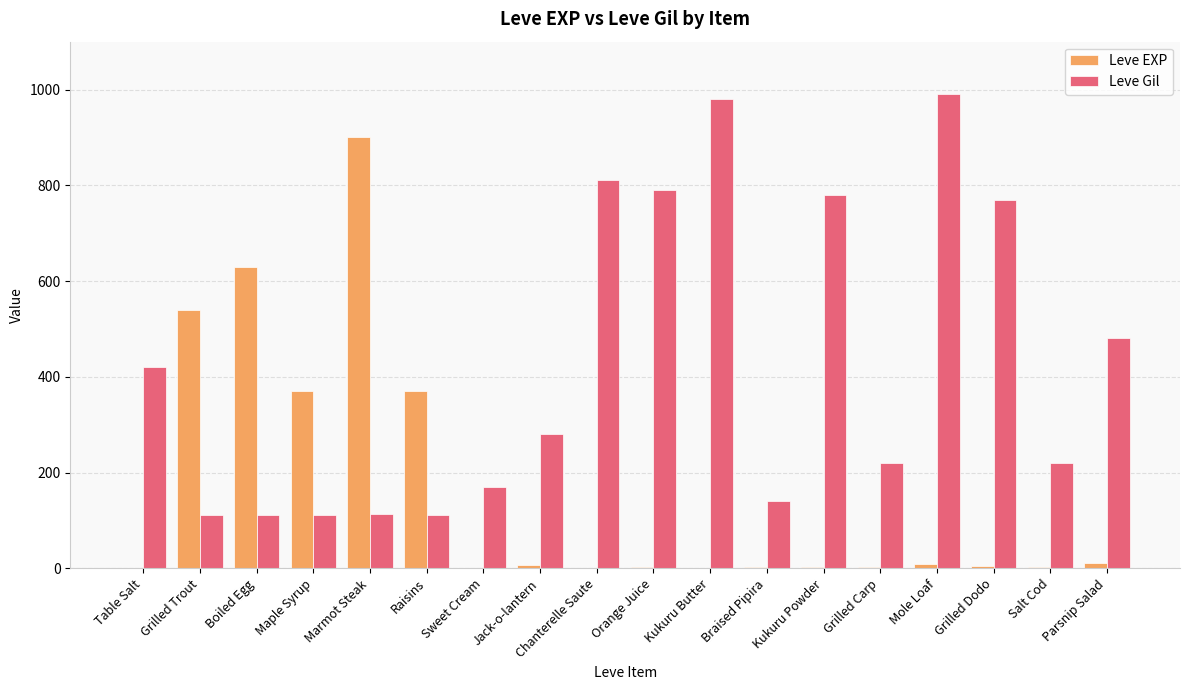

Between Grilled Trout and Salt Cod, which series saw the biggest shift?

Leve EXP